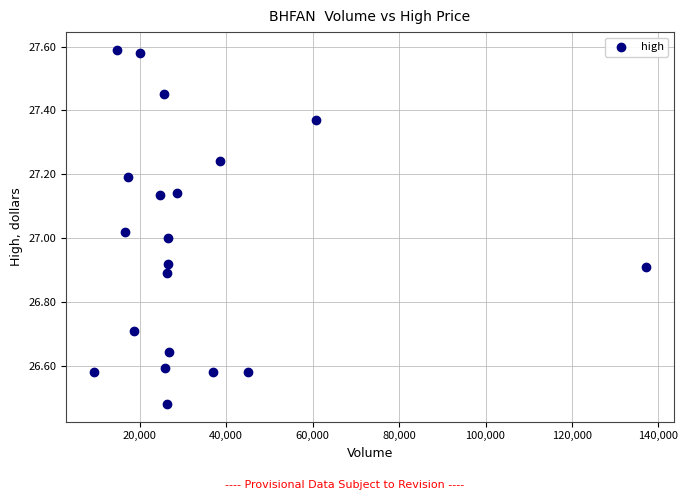

What is the range of X values (max minus min)?

127794.0